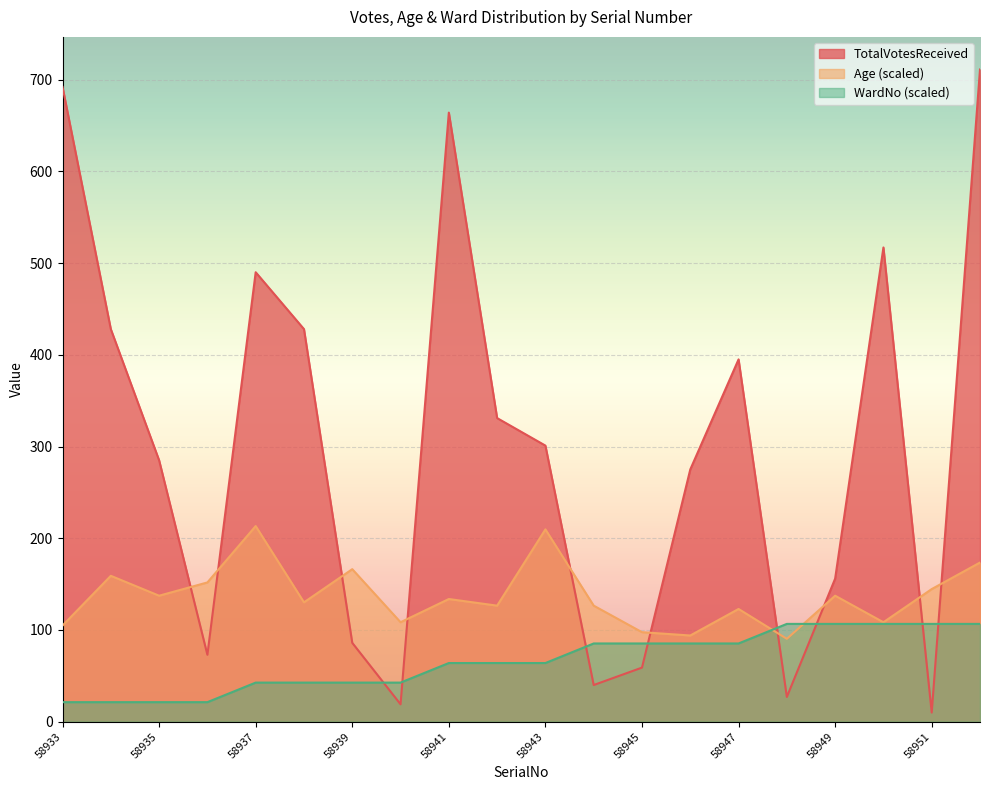

Reading left to right, extract all data points from this chart.

TotalVotesReceived: 692.0	428.0	285.0	73.0	490.0	428.0	86.0	19.0	664.0	331.0	301.0	40.0	59.0	275.0	395.0	27.0	156.0	517.0	10.0	711.0
Age: 104.8	159.1	137.4	151.8	213.3	130.1	166.3	108.5	133.8	126.5	209.7	126.5	97.6	94.0	122.9	90.4	137.4	108.5	144.6	173.5
WardNo: 21.3	21.3	21.3	21.3	42.7	42.7	42.7	42.7	64.0	64.0	64.0	85.3	85.3	85.3	85.3	106.6	106.6	106.6	106.6	106.6